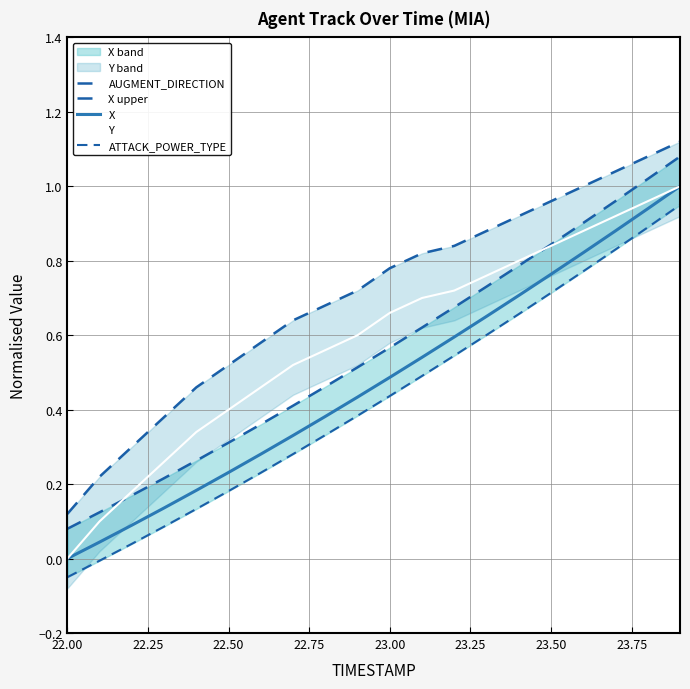

The X series shows 0.1 at 23.00. True or false?

False